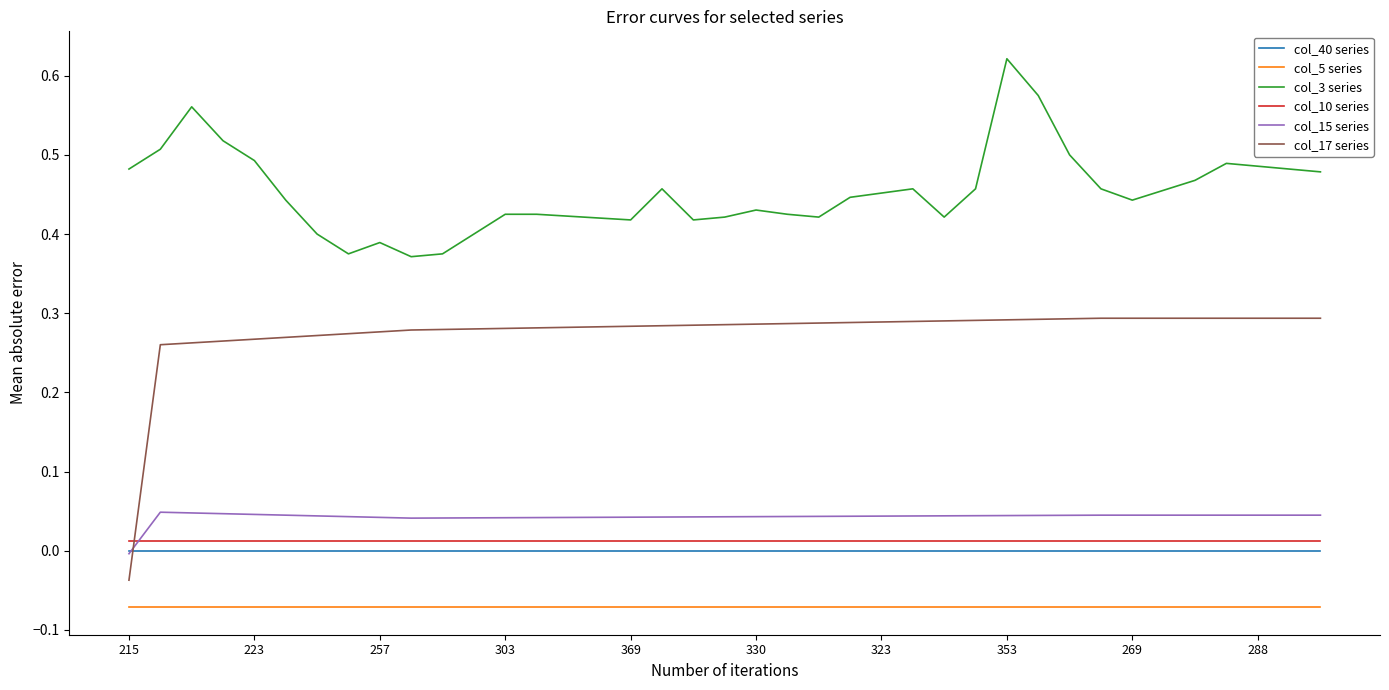

Which series has the widest spread of values?

col_17 series